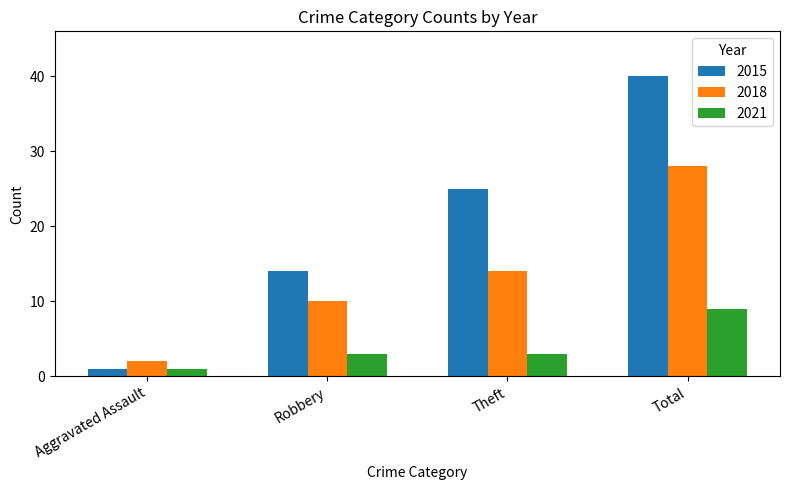

How many bars are there in total?

12